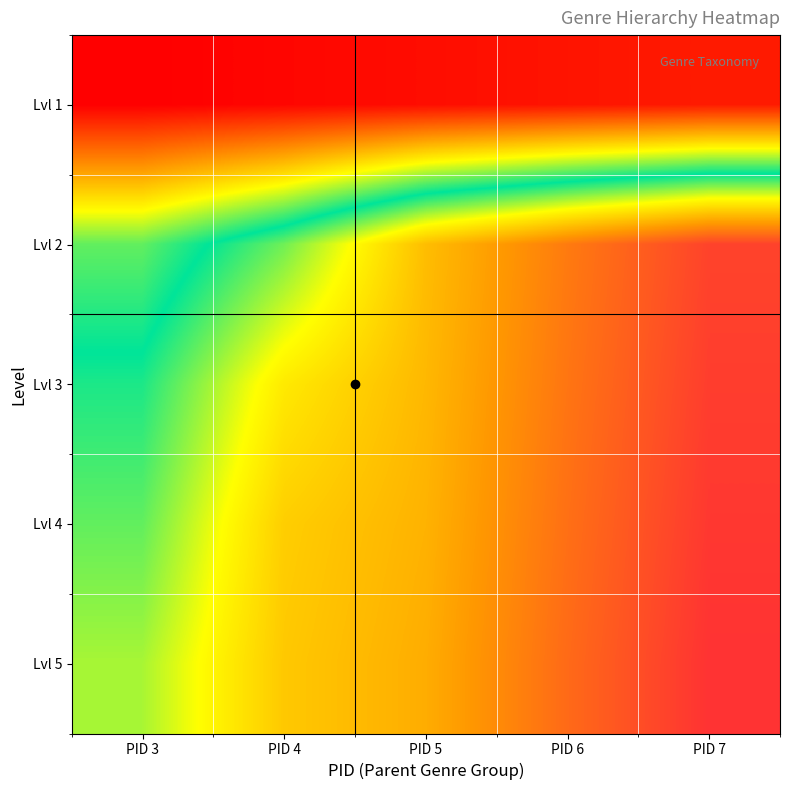

Which label corresponds to the largest value in the chart?

PID 7